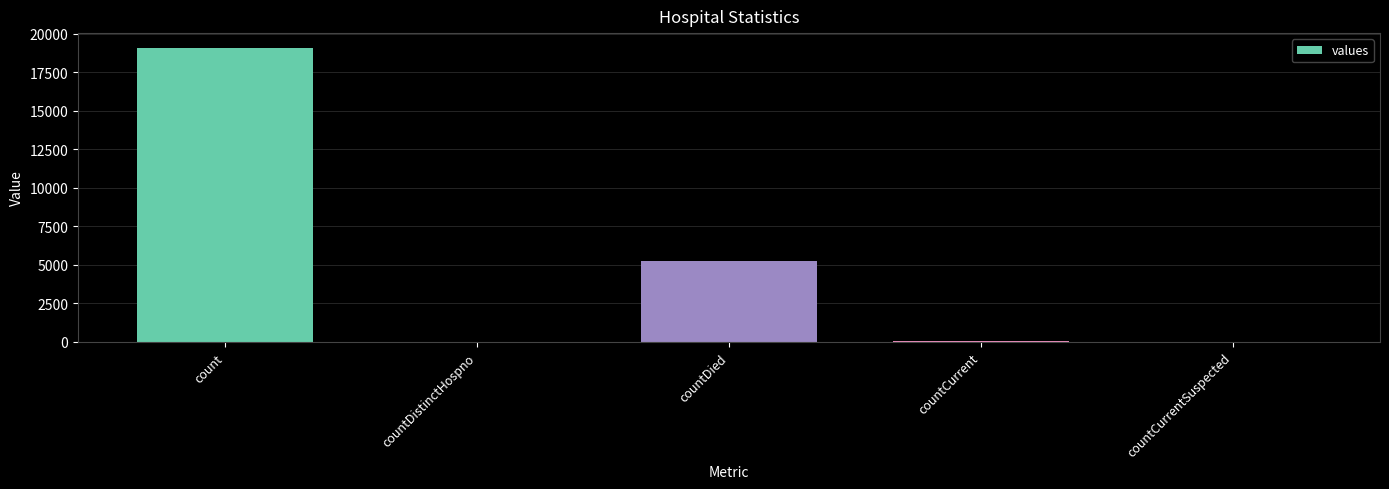

What is the difference between the values at countDistinctHospno and countCurrentSuspected?

30